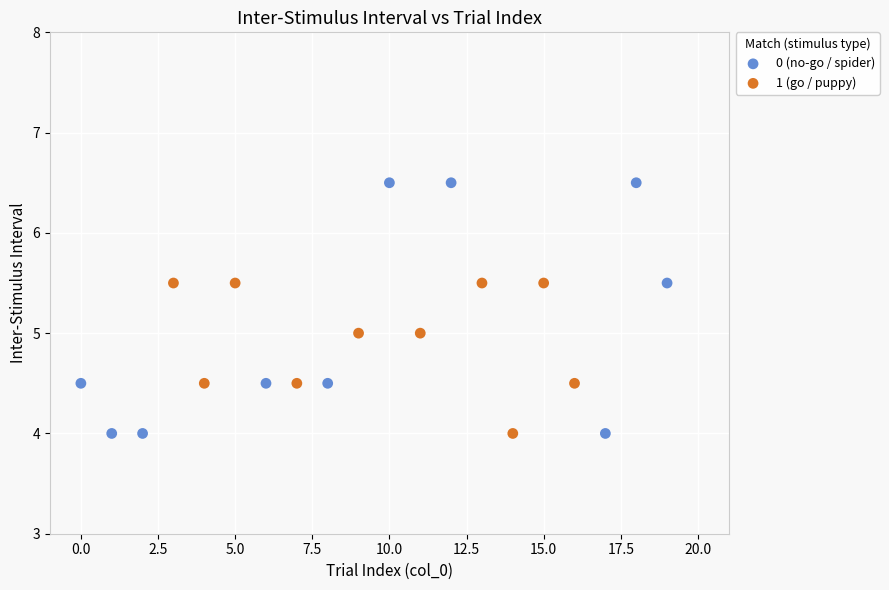

What are all the series names shown in the legend?

0 (no-go / spider), 1 (go / puppy)